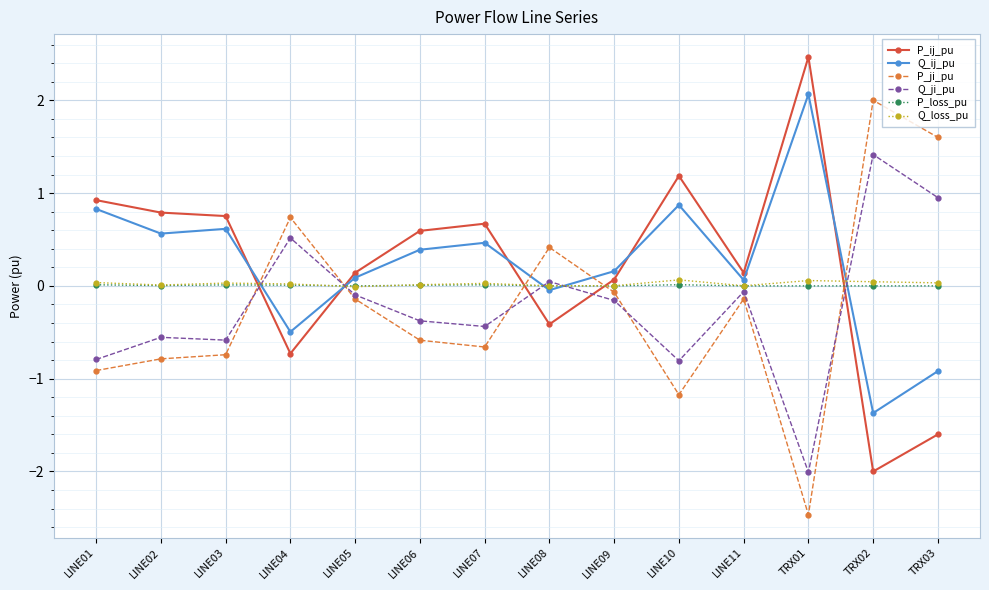

How many values in P_ji_pu are below zero?

10